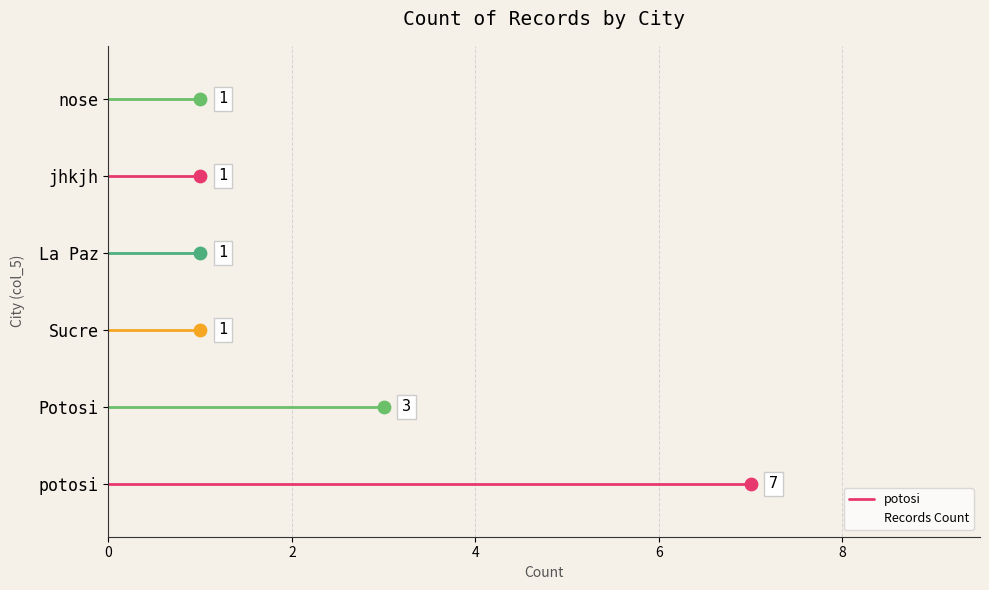

Between La Paz and potosi, which is larger?

potosi